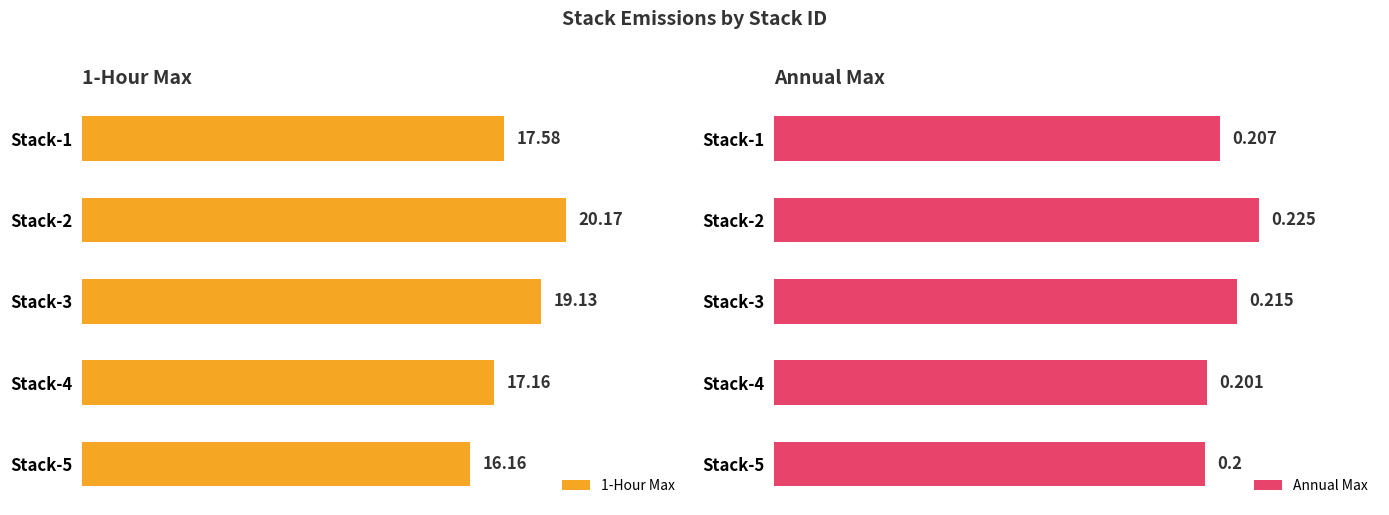

Reading left to right, transcribe all the data shown in this chart.

1-Hour Max: 17.6	20.2	19.1	17.2	16.2
Annual Max: 0.2	0.2	0.2	0.2	0.2